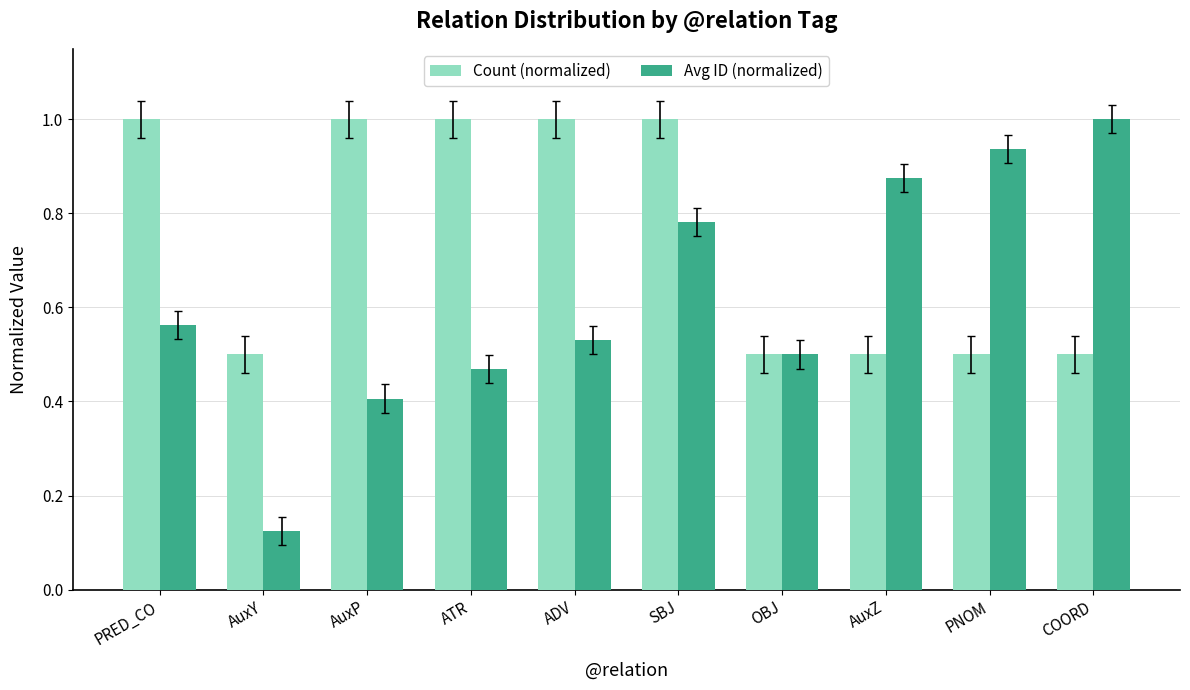

At which category is the sum across all series the highest?

SBJ